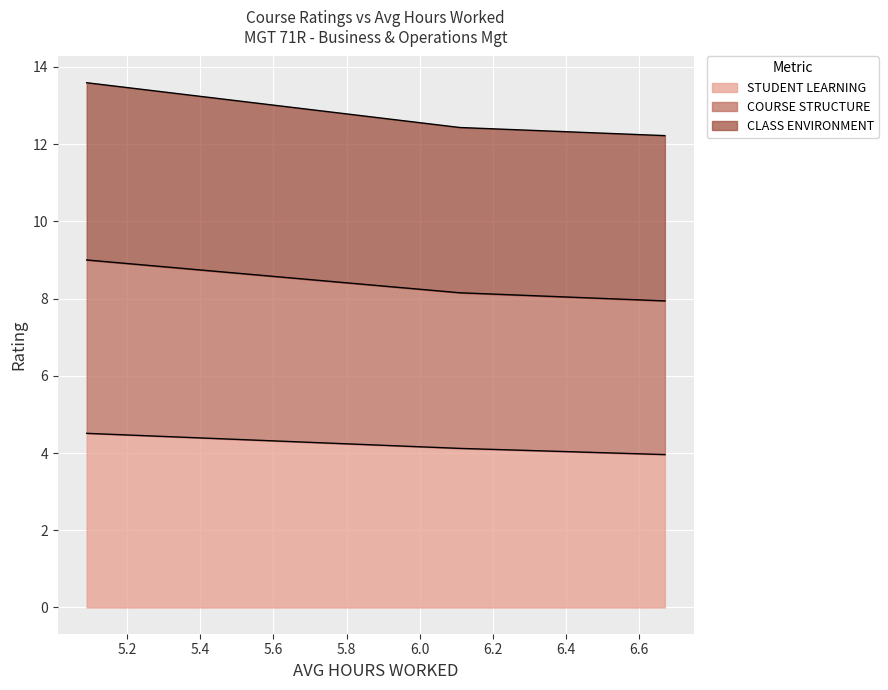

Is it true that CLASS ENVIRONMENT equals 2.5 at 6.11?

False